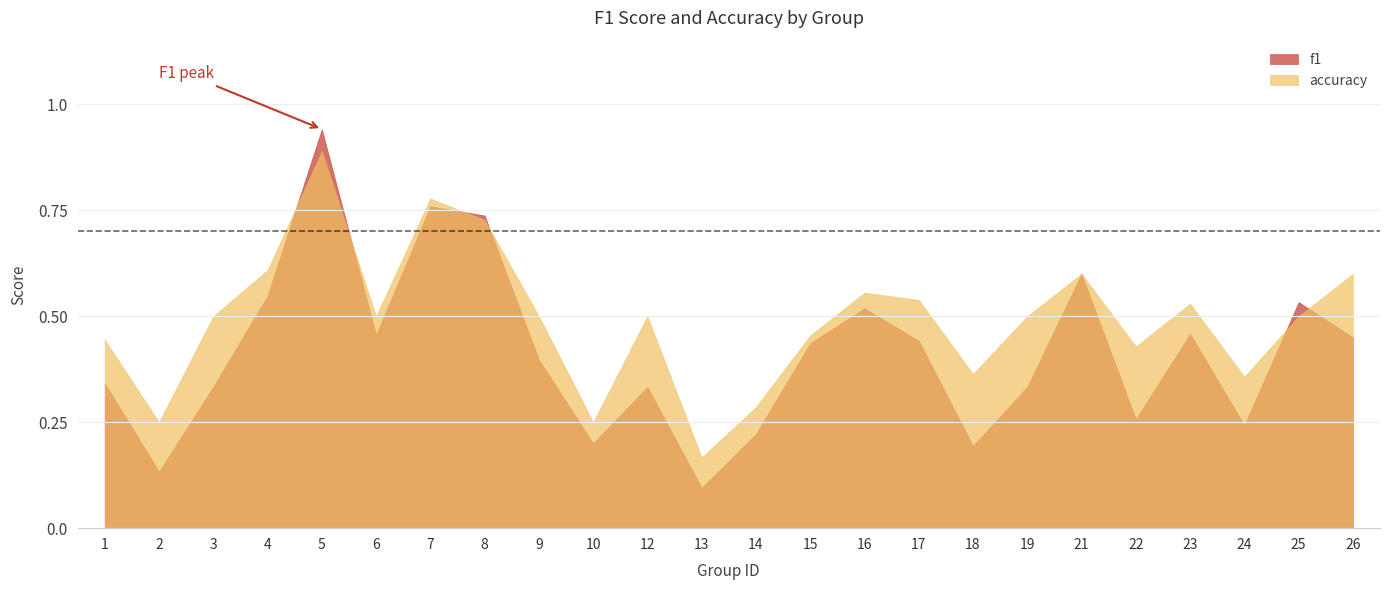

Which category has the lowest value across all series?

13